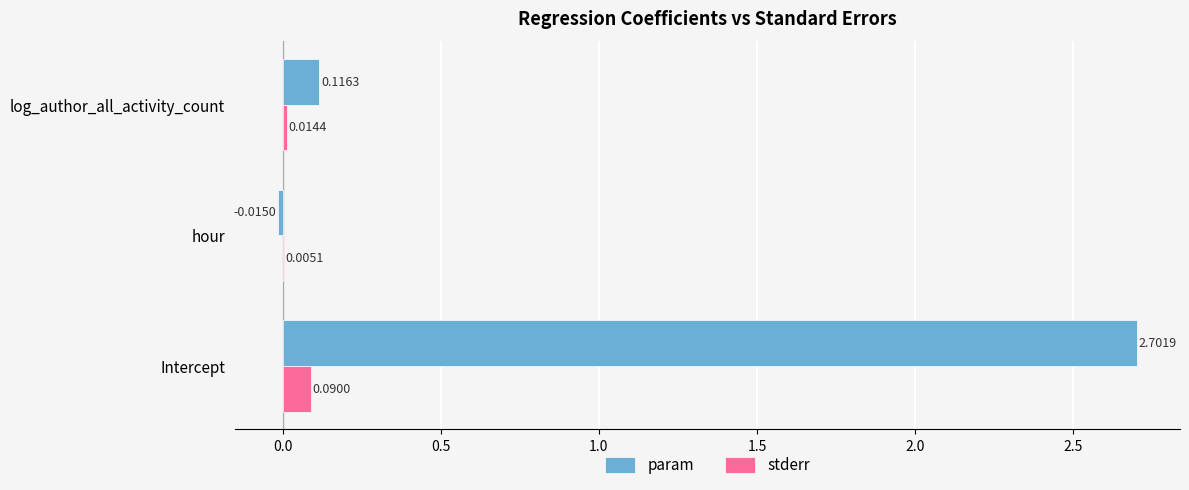

At which label is param closest to 1?

log_author_all_activity_count